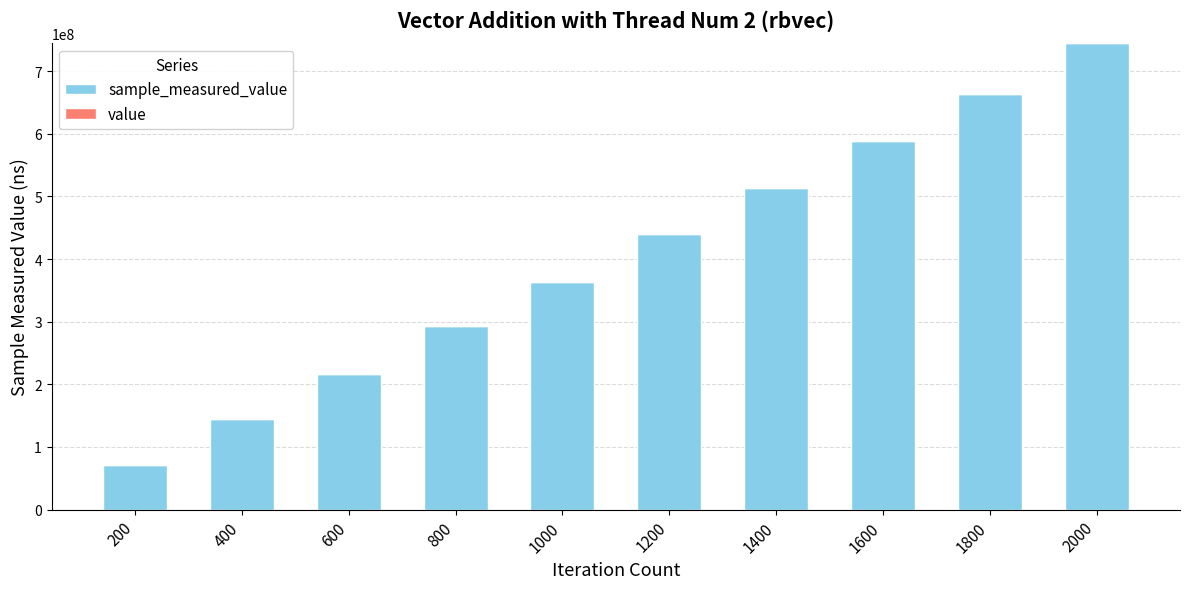

At which category is the sum across all series the highest?

2000